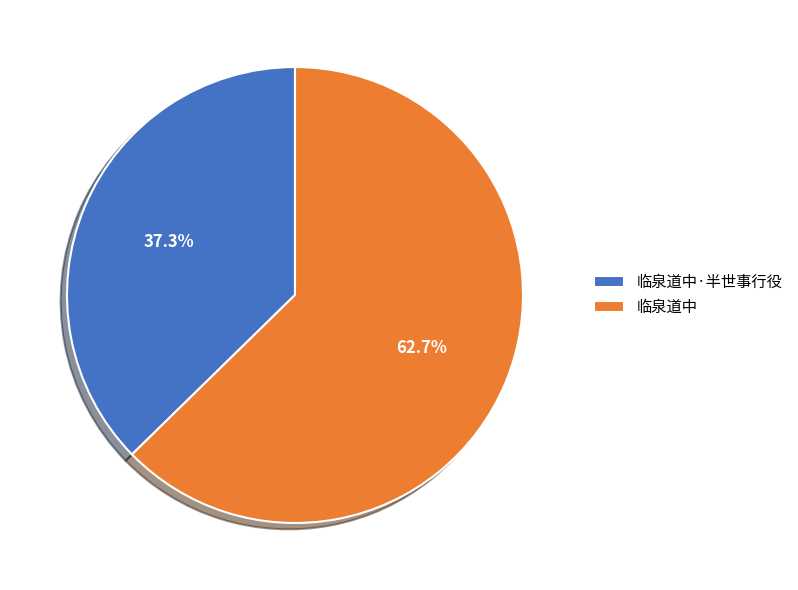

Which has a higher value, 临泉道中 or 临泉道中·半世事行役?

临泉道中